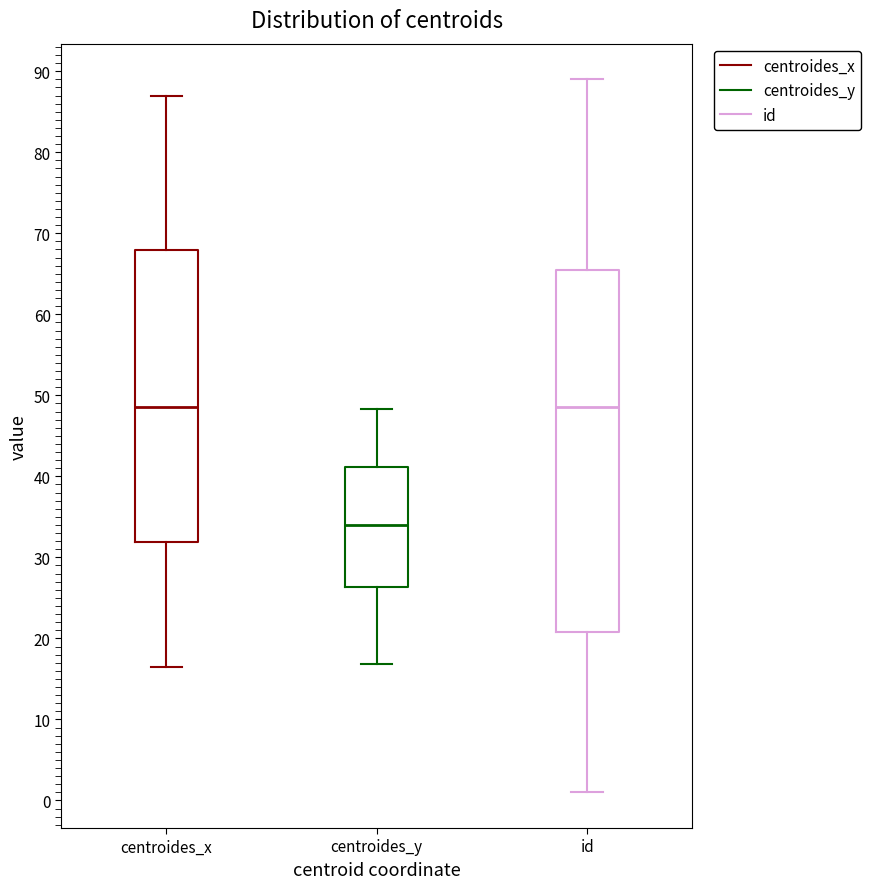

Reading left to right, read every box against the y-axis: the position of its median line, the range the box covers, and the ends of its whiskers. The values are not printed on the chart, so give them approximately, as read against the axis.

centroides_x: median 49, box 32 to 68, whiskers 16 to 87
centroides_y: median 34, box 26 to 41, whiskers 17 to 48
id: median 49, box 21 to 66, whiskers 1 to 89